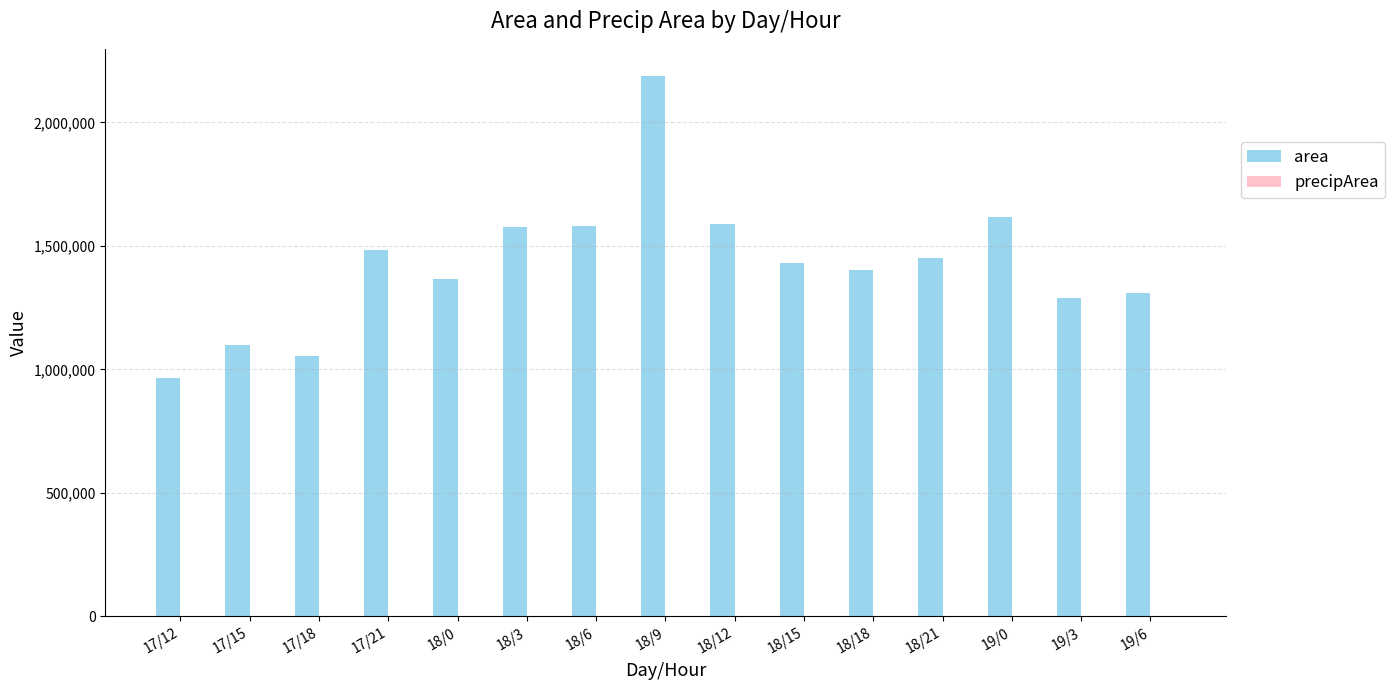

How many distinct data groups are displayed?

2